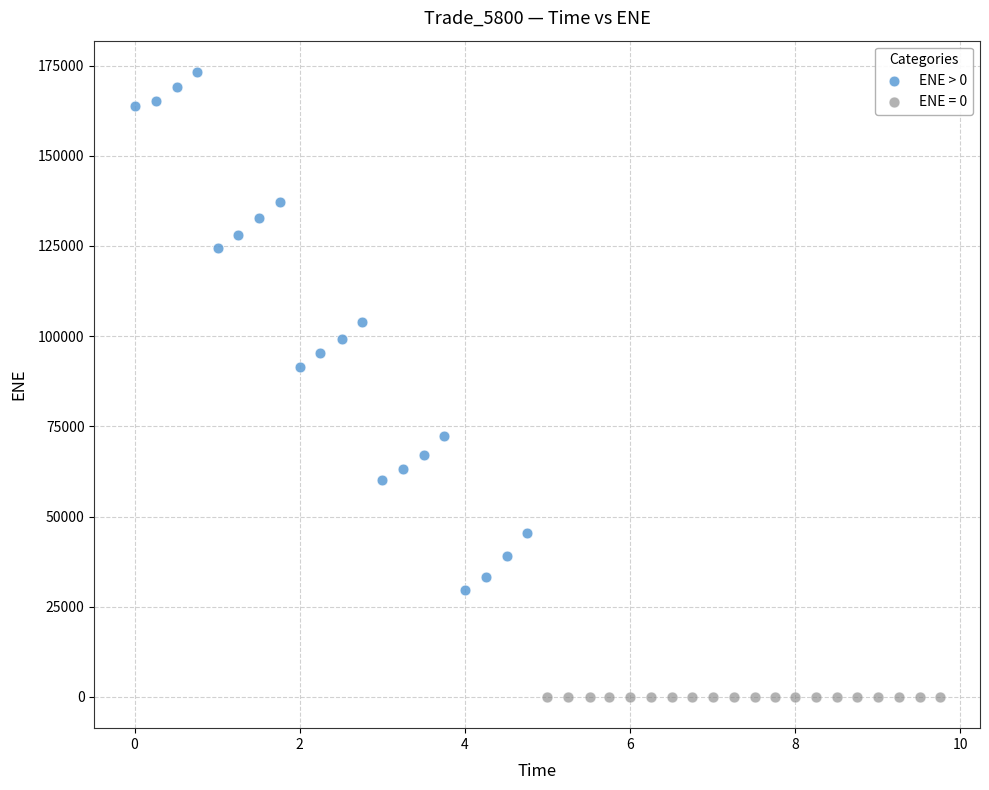

Which series reaches the minimum Y coordinate?

ENE = 0